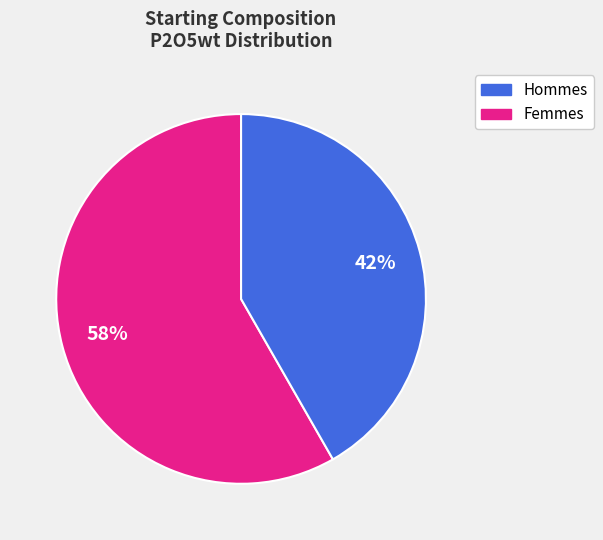

To the nearest percent, what is the average slice percentage?

50%